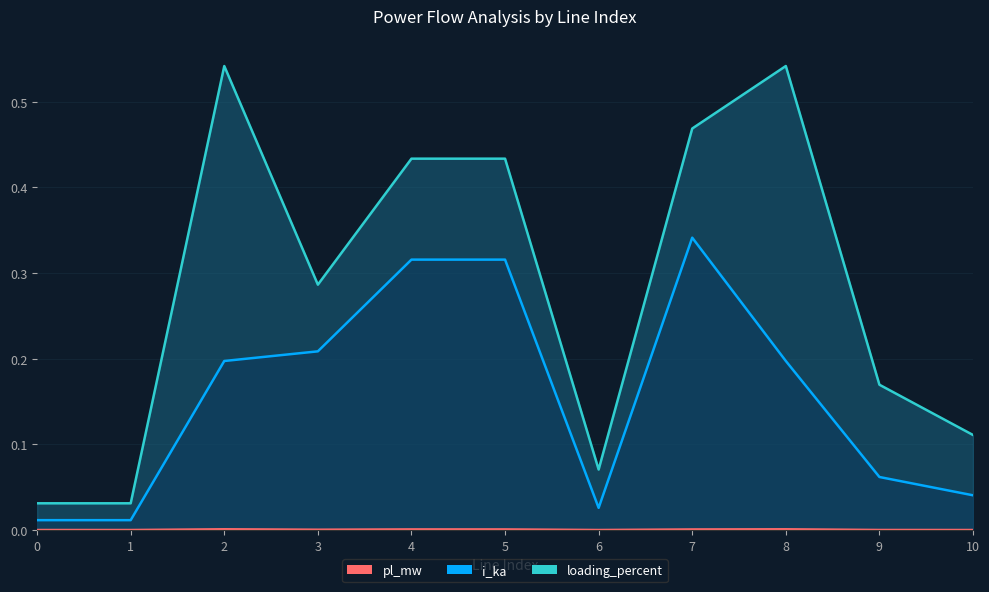

Rank the series by their average value, from lowest to highest.

pl_mw, i_ka, loading_percent